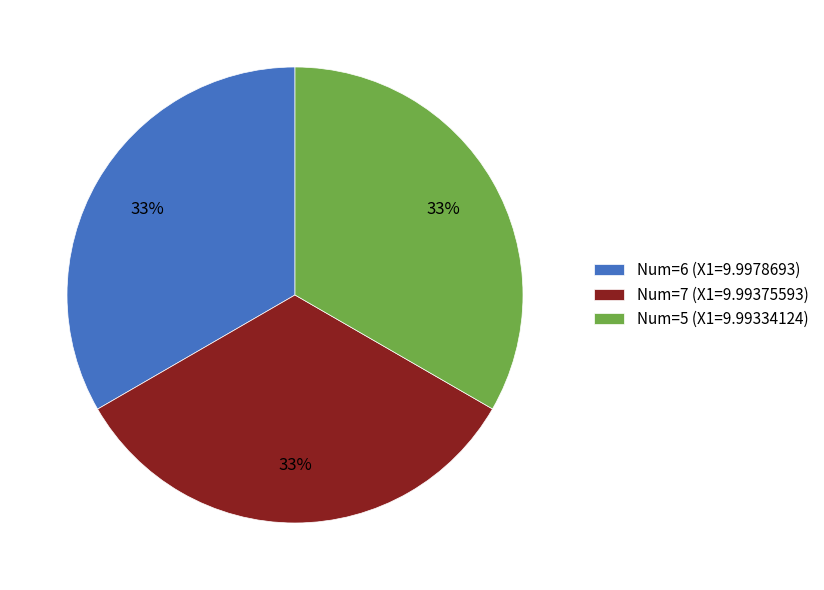

Is it true that Num=7 (X1=9.99375593) is 33% of the pie?

True